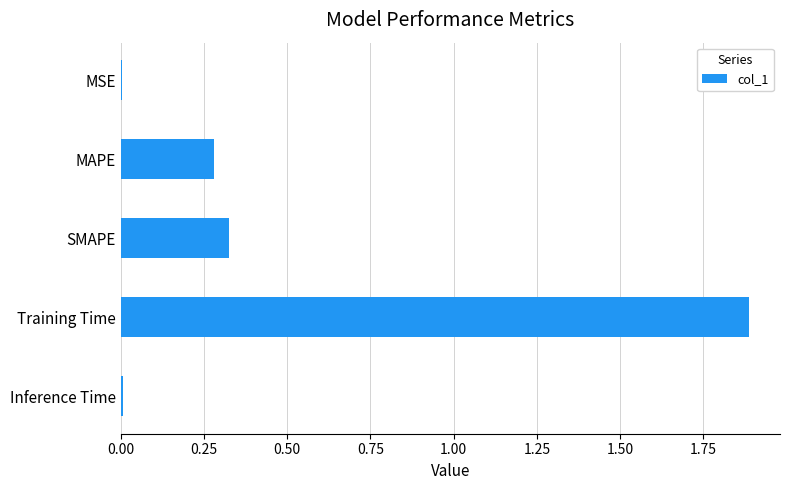

What is the greatest value displayed?

1.9